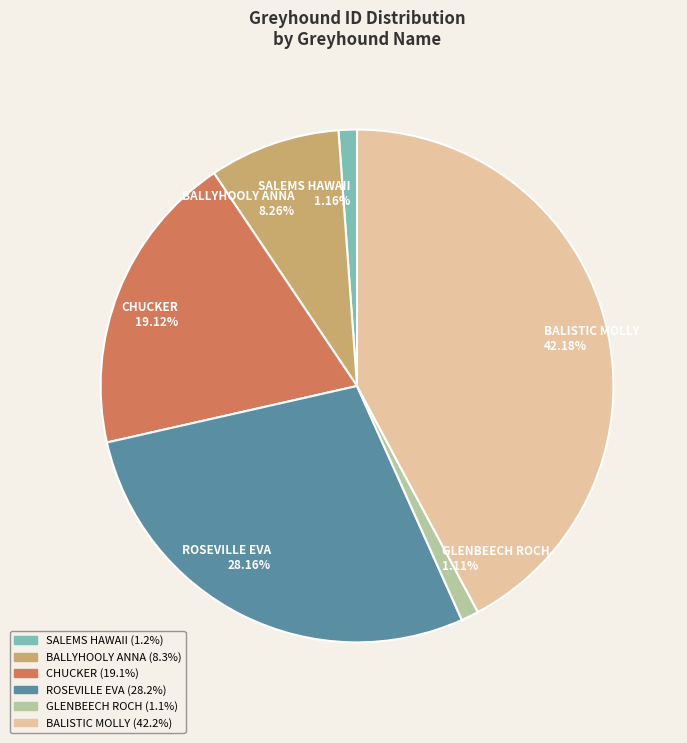

To the nearest percent, what is the average slice percentage?

17%